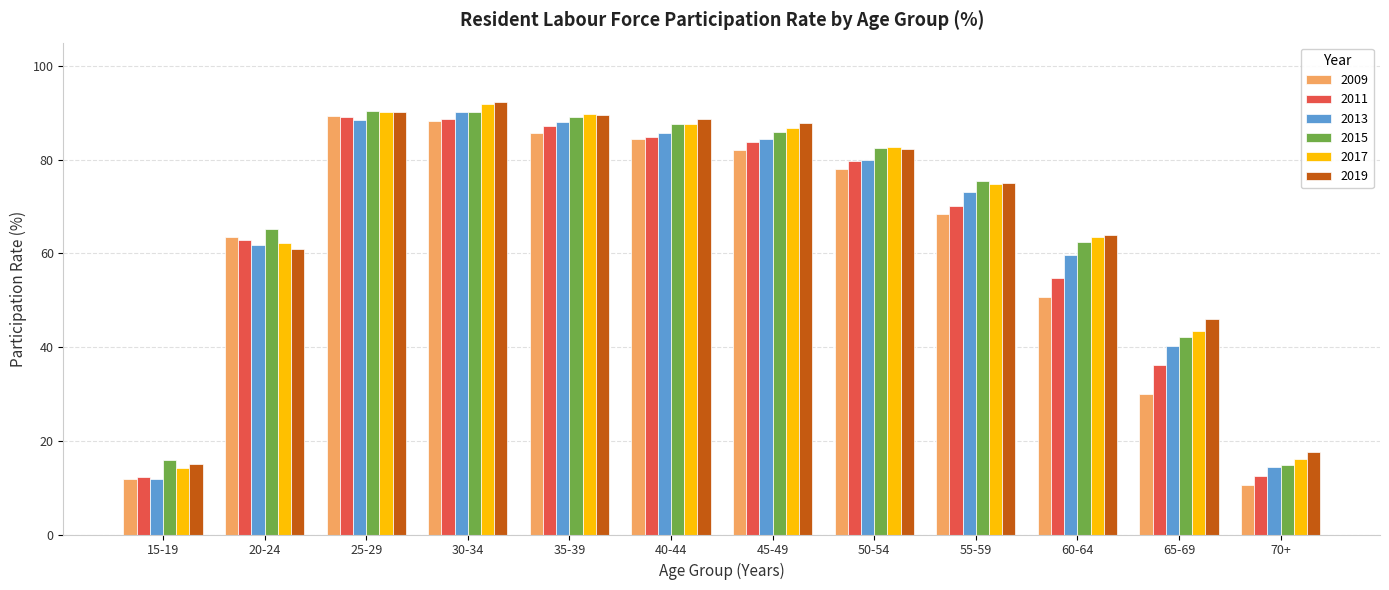

Are the bars grouped side by side (vs. stacked)?

Yes